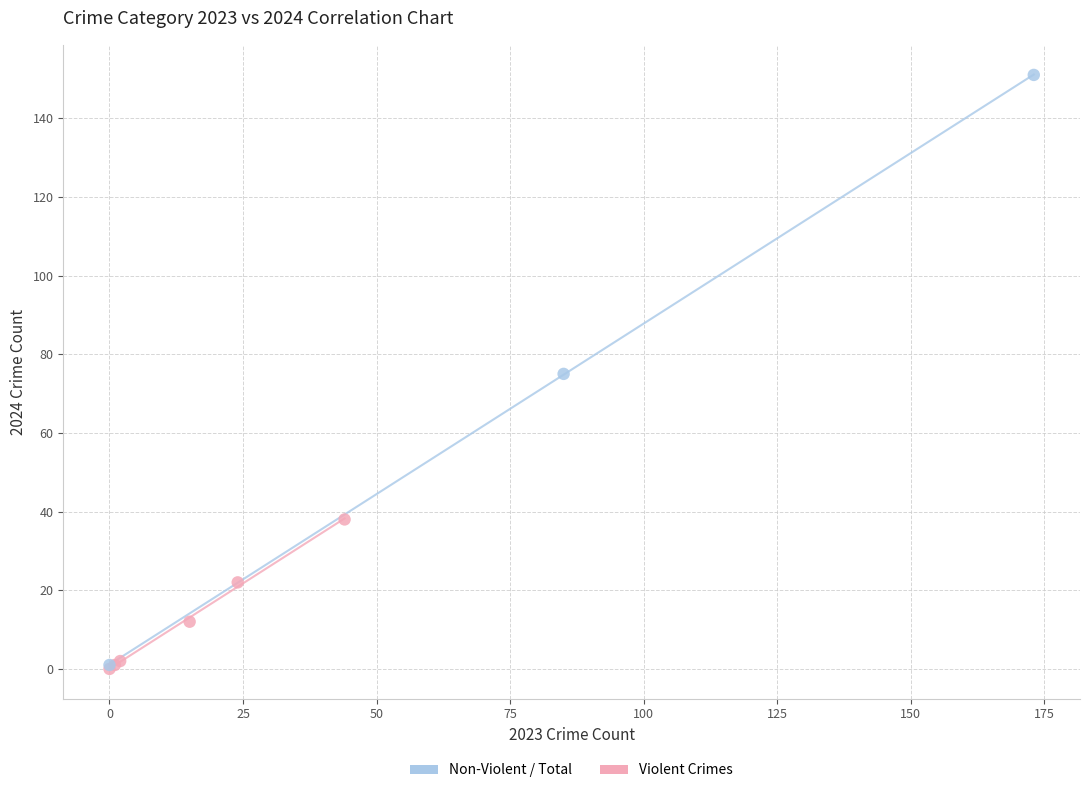

Which series contains the highest Y value?

Non-Violent / Total